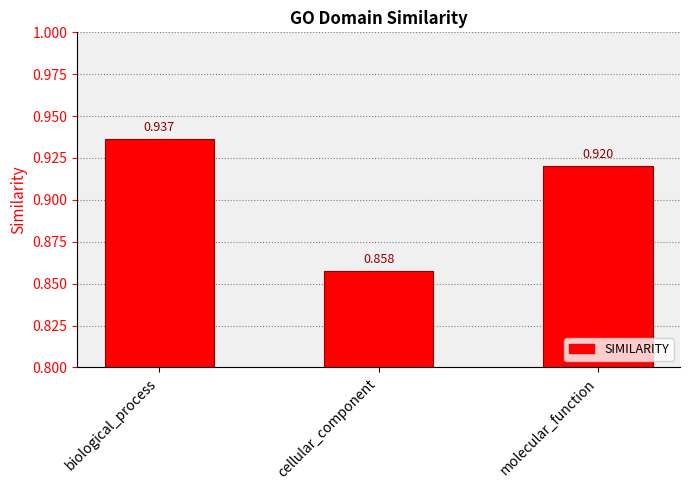

List the labels in order of value, largest first.

biological_process, molecular_function, cellular_component